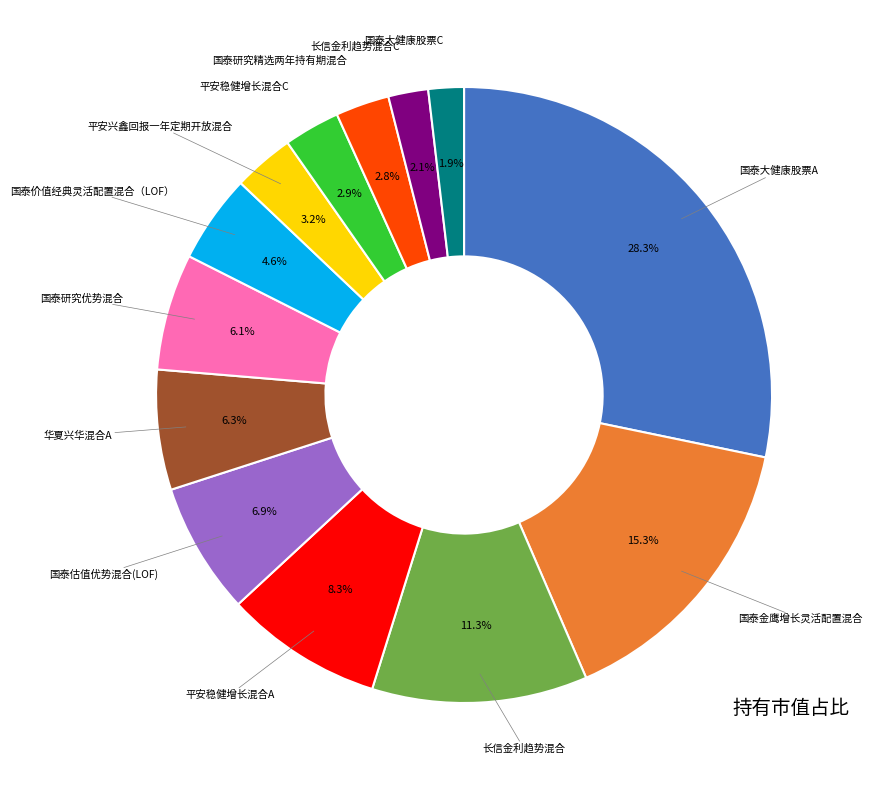

Does any single category account for the majority?

No